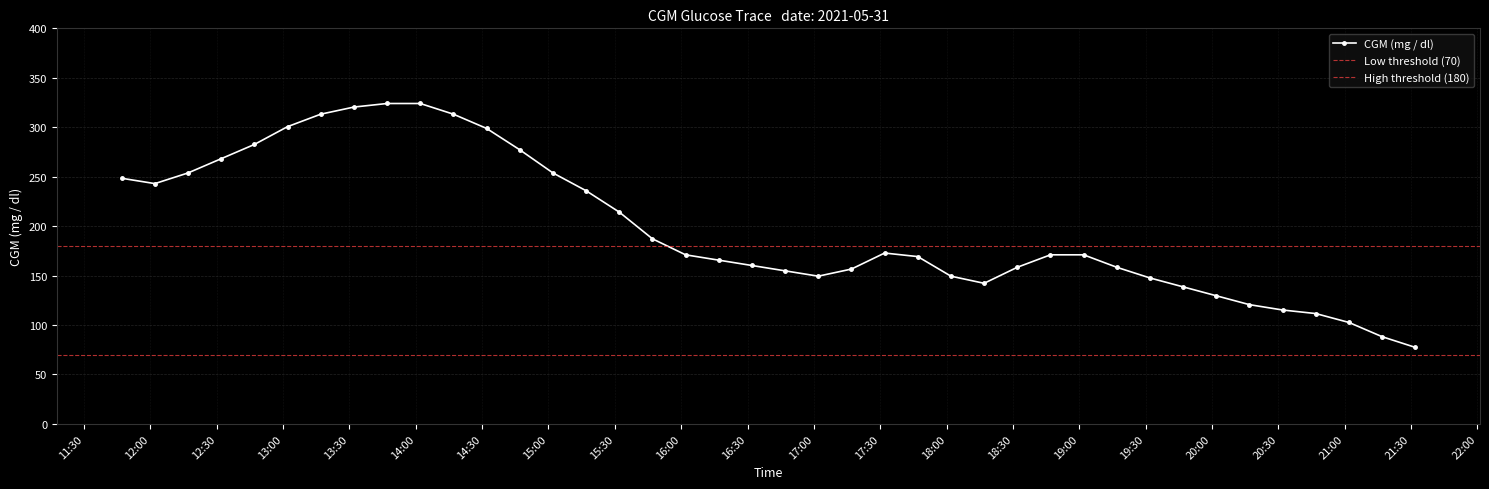

Reading left to right, extract all data points from this chart.

2021-05-31 11:47=248.4	2021-05-31 12:02=243.0	2021-05-31 12:17=253.8	2021-05-31 12:32=268.2	2021-05-31 12:47=282.6	2021-05-31 13:02=300.6	2021-05-31 13:17=313.2	2021-05-31 13:32=320.4	2021-05-31 13:47=324.0	2021-05-31 14:02=324.0	2021-05-31 14:17=313.2	2021-05-31 14:32=298.8	2021-05-31 14:47=277.2	2021-05-31 15:02=253.8	2021-05-31 15:17=235.8	2021-05-31 15:32=214.2	2021-05-31 15:47=187.2	2021-05-31 16:02=171.0	2021-05-31 16:17=165.6	2021-05-31 16:32=160.2	2021-05-31 16:47=154.8	2021-05-31 17:02=149.4	2021-05-31 17:17=156.6	2021-05-31 17:32=172.8	2021-05-31 17:47=169.2	2021-05-31 18:02=149.4	2021-05-31 18:17=142.2	2021-05-31 18:32=158.4	2021-05-31 18:47=171.0	2021-05-31 19:02=171.0	2021-05-31 19:17=158.4	2021-05-31 19:32=147.6	2021-05-31 19:47=138.6	2021-05-31 20:02=129.6	2021-05-31 20:17=120.6	2021-05-31 20:32=115.2	2021-05-31 20:47=111.6	2021-05-31 21:02=102.6	2021-05-31 21:17=88.2	2021-05-31 21:32=77.4